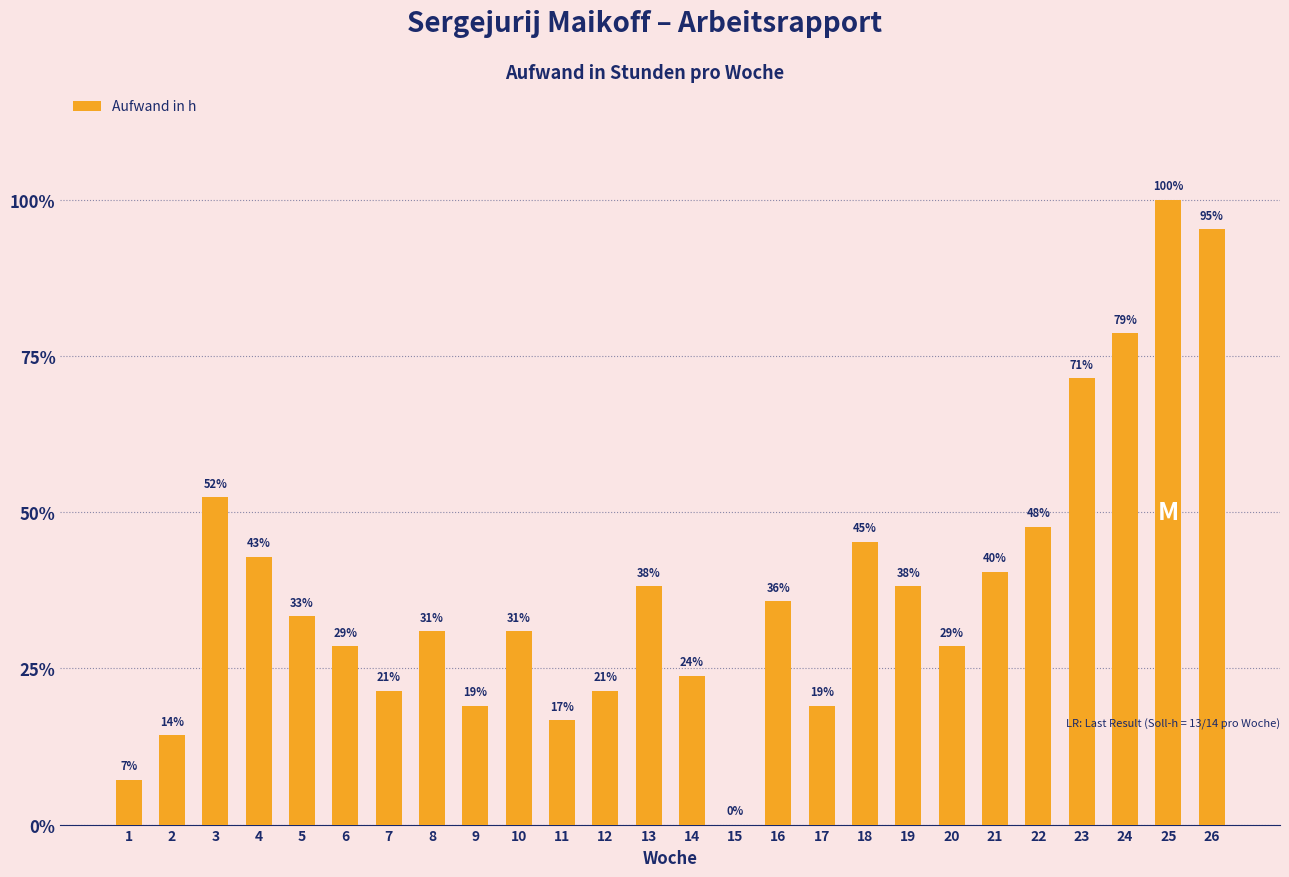

At which category does the chart reach its peak across all series?

25